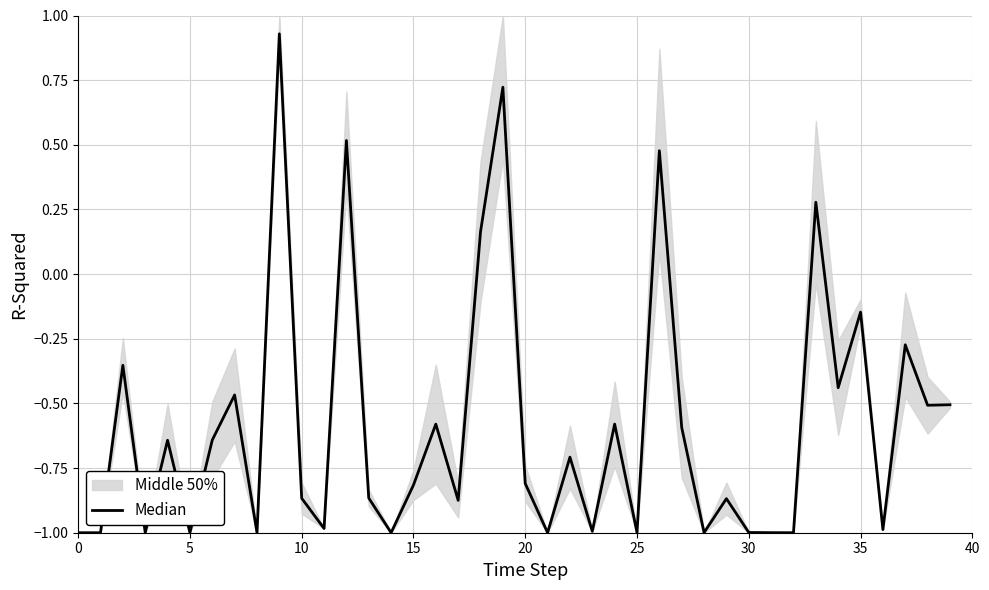

How many points are lower than both their immediate neighbors (excluding endpoints)?

15